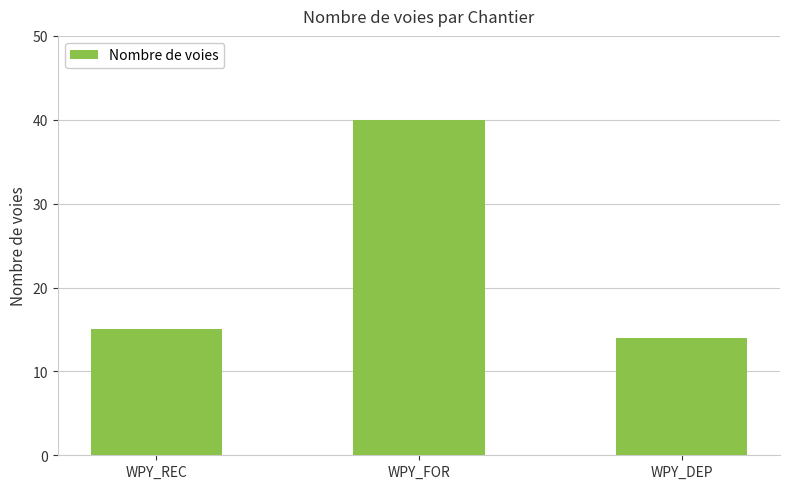

Are the bars horizontal?

No